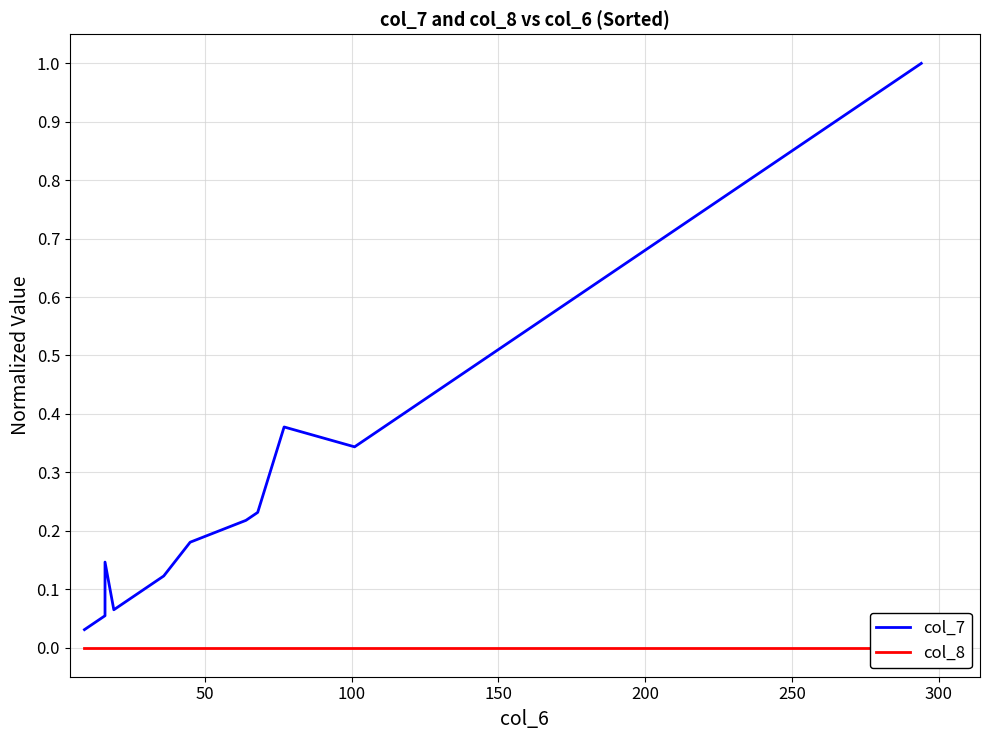

List the series in order of their overall mean, highest first.

col_7, col_8